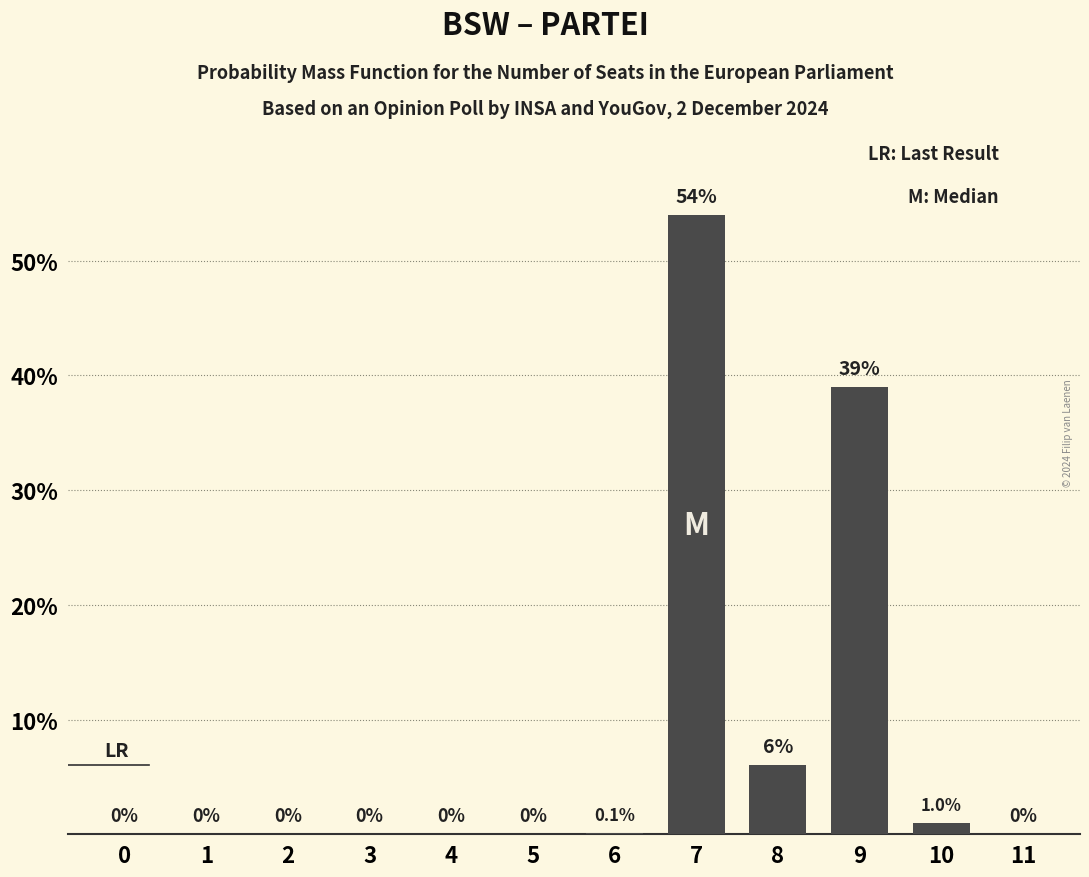

The chart shows a value of 0.0 at 4. True or false?

True